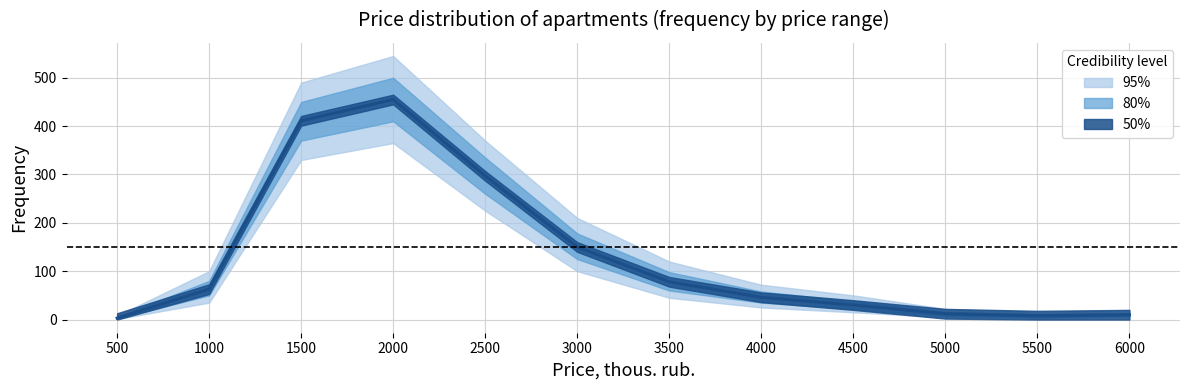

List the labels in order of freq_95_lo value, largest first.

2000, 1500, 2500, 3000, 3500, 1000, 4000, 4500, 5000, 6000, 5500, 500